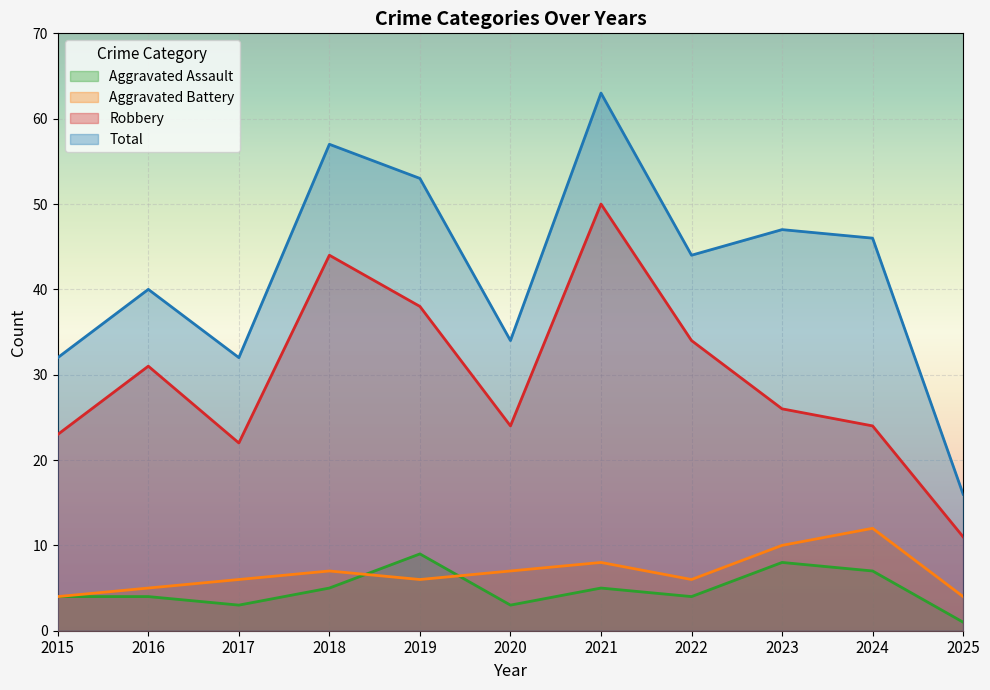

What is the difference between the second highest and second lowest values in the Total series?

25